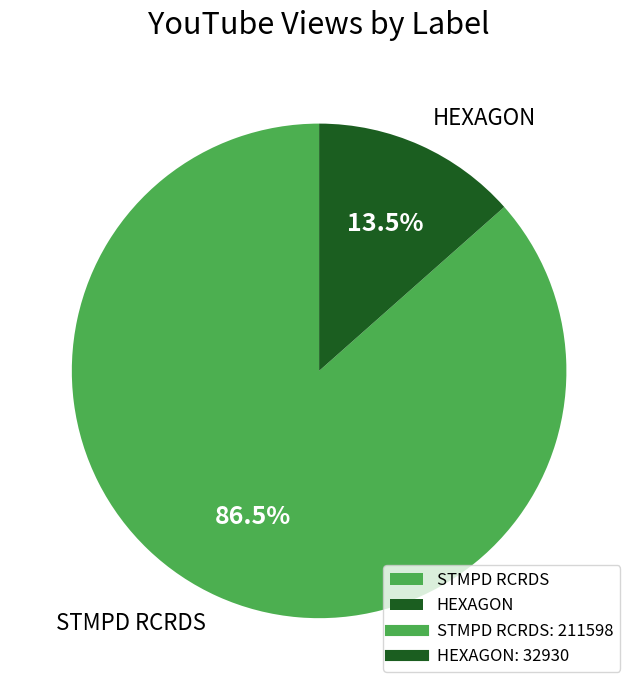

To the nearest percent, what is the difference between the largest and smallest slice percentages?

73%